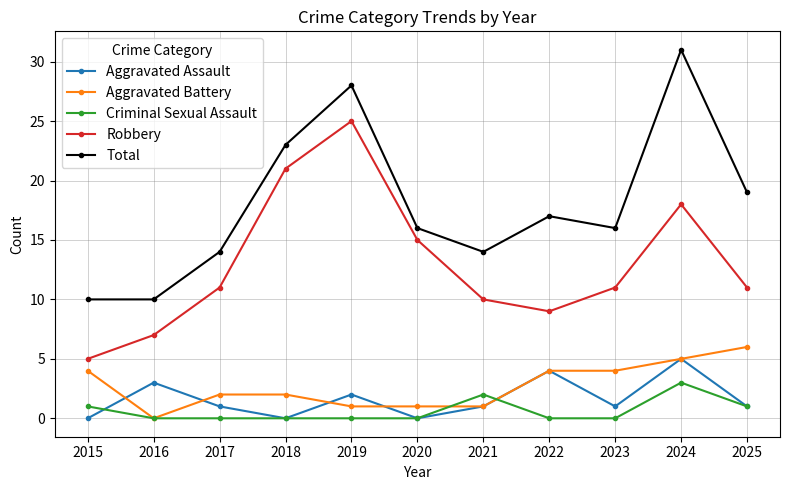

List the series in order of their peak value, lowest first.

Criminal Sexual Assault, Aggravated Assault, Aggravated Battery, Robbery, Total